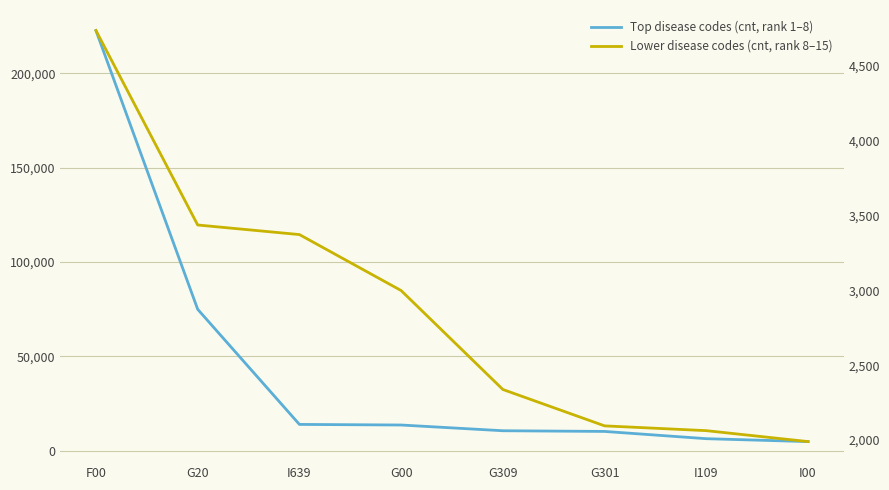

The value of Lower disease codes (cnt, rank 8–15) at I00 is 3151. True or false?

False